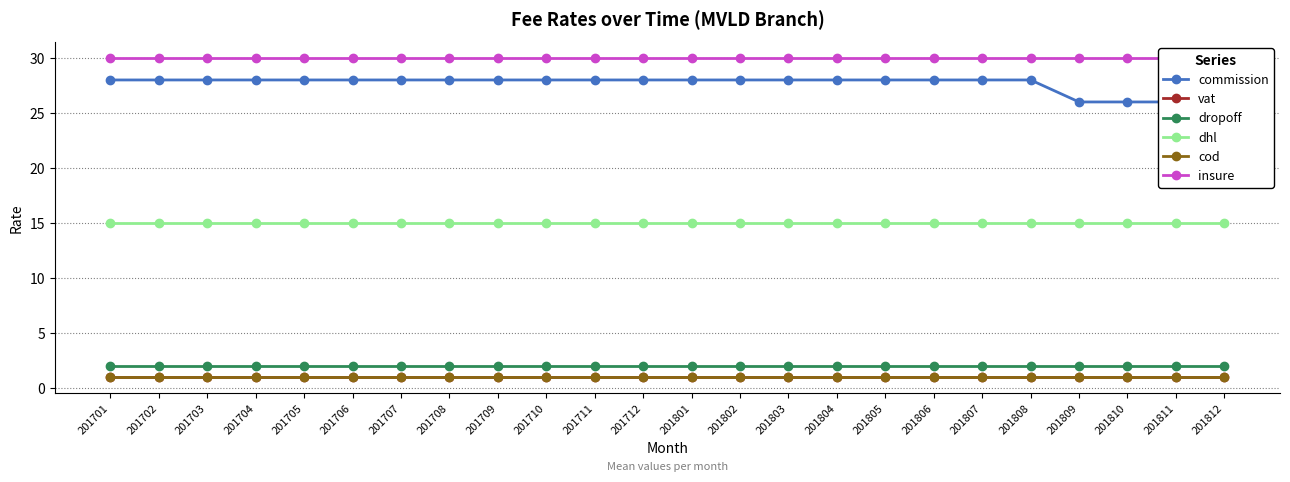

Reading right to left, list all the values displayed in this chart.

commission: 201812=26	201811=26	201810=26	201809=26	201808=28	201807=28	201806=28	201805=28	201804=28	201803=28	201802=28	201801=28	201712=28	201711=28	201710=28	201709=28	201708=28	201707=28	201706=28	201705=28	201704=28	201703=28	201702=28	201701=28
vat: 201812=1	201811=1	201810=1	201809=1	201808=1	201807=1	201806=1	201805=1	201804=1	201803=1	201802=1	201801=1	201712=1	201711=1	201710=1	201709=1	201708=1	201707=1	201706=1	201705=1	201704=1	201703=1	201702=1	201701=1
dropoff: 201812=2	201811=2	201810=2	201809=2	201808=2	201807=2	201806=2	201805=2	201804=2	201803=2	201802=2	201801=2	201712=2	201711=2	201710=2	201709=2	201708=2	201707=2	201706=2	201705=2	201704=2	201703=2	201702=2	201701=2
dhl: 201812=15	201811=15	201810=15	201809=15	201808=15	201807=15	201806=15	201805=15	201804=15	201803=15	201802=15	201801=15	201712=15	201711=15	201710=15	201709=15	201708=15	201707=15	201706=15	201705=15	201704=15	201703=15	201702=15	201701=15
cod: 201812=1	201811=1	201810=1	201809=1	201808=1	201807=1	201806=1	201805=1	201804=1	201803=1	201802=1	201801=1	201712=1	201711=1	201710=1	201709=1	201708=1	201707=1	201706=1	201705=1	201704=1	201703=1	201702=1	201701=1
insure: 201812=30	201811=30	201810=30	201809=30	201808=30	201807=30	201806=30	201805=30	201804=30	201803=30	201802=30	201801=30	201712=30	201711=30	201710=30	201709=30	201708=30	201707=30	201706=30	201705=30	201704=30	201703=30	201702=30	201701=30